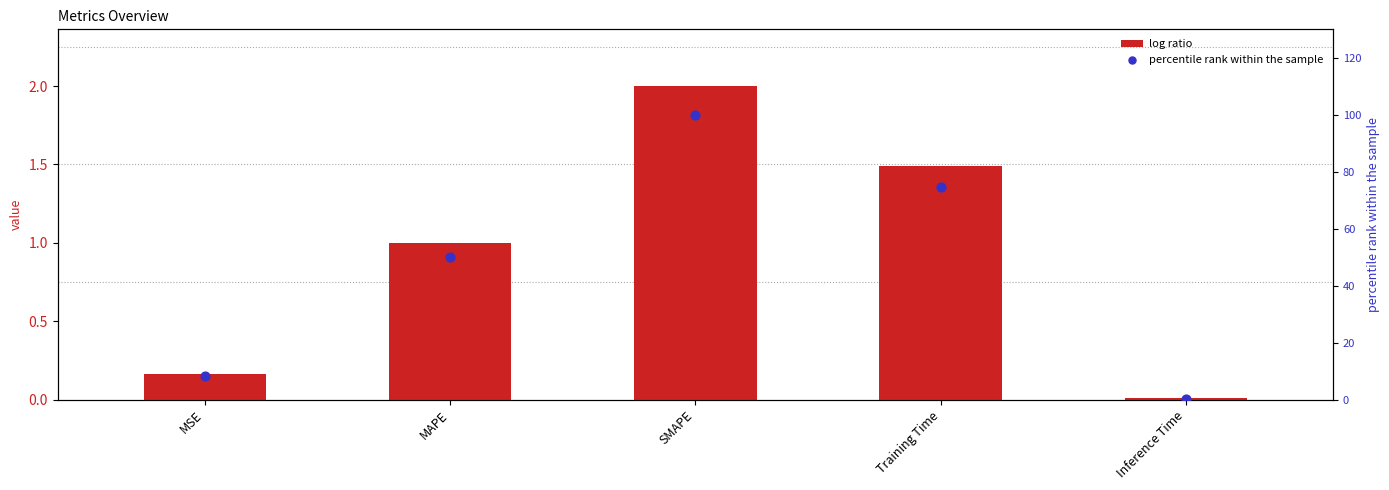

At which category is the sum across all series the highest?

SMAPE